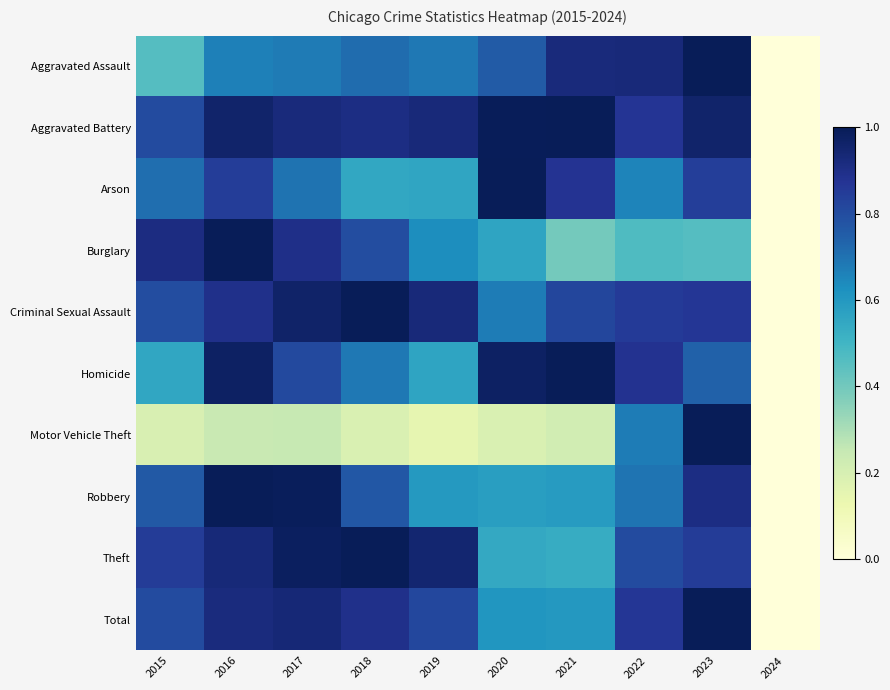

Reading right to left, what are all the values shown in this chart?

Aggravated Assault: 2024=0.0	2023=1.0	2022=0.9	2021=0.9	2020=0.8	2019=0.7	2018=0.7	2017=0.7	2016=0.7	2015=0.5
Aggravated Battery: 2024=0.0	2023=1.0	2022=0.9	2021=1.0	2020=1.0	2019=0.9	2018=0.9	2017=0.9	2016=1.0	2015=0.8
Arson: 2024=0.0	2023=0.8	2022=0.7	2021=0.9	2020=1.0	2019=0.6	2018=0.6	2017=0.7	2016=0.8	2015=0.7
Burglary: 2024=0.0	2023=0.5	2022=0.5	2021=0.4	2020=0.6	2019=0.6	2018=0.8	2017=0.9	2016=1.0	2015=0.9
Criminal Sexual Assault: 2024=0.0	2023=0.9	2022=0.9	2021=0.8	2020=0.7	2019=0.9	2018=1.0	2017=1.0	2016=0.9	2015=0.8
Homicide: 2024=0.0	2023=0.7	2022=0.9	2021=1.0	2020=1.0	2019=0.6	2018=0.7	2017=0.8	2016=1.0	2015=0.6
Motor Vehicle Theft: 2024=0.0	2023=1.0	2022=0.7	2021=0.2	2020=0.2	2019=0.1	2018=0.2	2017=0.2	2016=0.2	2015=0.2
Robbery: 2024=0.0	2023=0.9	2022=0.7	2021=0.6	2020=0.6	2019=0.6	2018=0.8	2017=1.0	2016=1.0	2015=0.8
Theft: 2024=0.0	2023=0.8	2022=0.8	2021=0.5	2020=0.5	2019=0.9	2018=1.0	2017=1.0	2016=0.9	2015=0.8
Total: 2024=0.0	2023=1.0	2022=0.9	2021=0.6	2020=0.6	2019=0.8	2018=0.9	2017=0.9	2016=0.9	2015=0.8